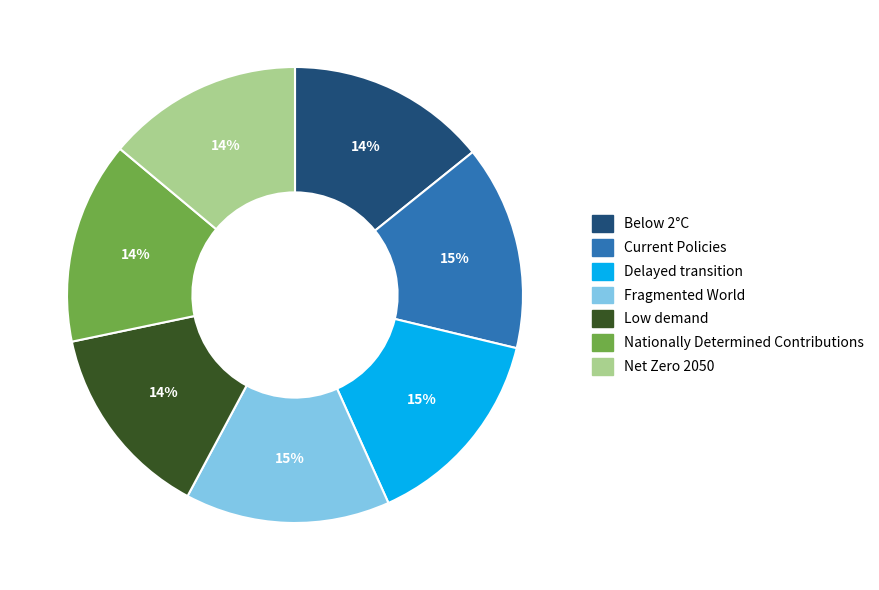

Is it true that Net Zero 2050 is 14% of the pie?

True